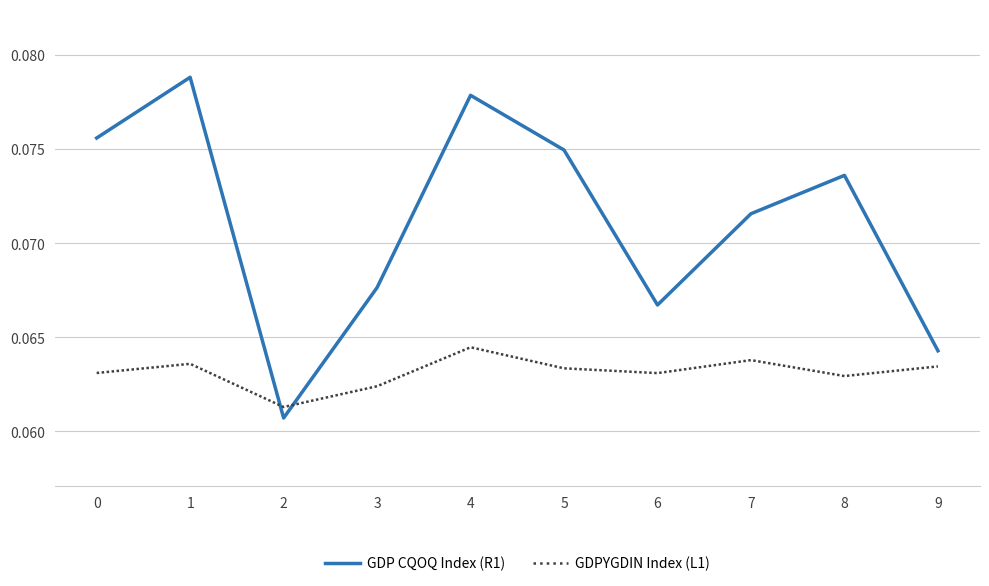

Rank the series by their maximum value, from highest to lowest.

GDP CQOQ Index (R1), GDPYGDIN Index (L1)